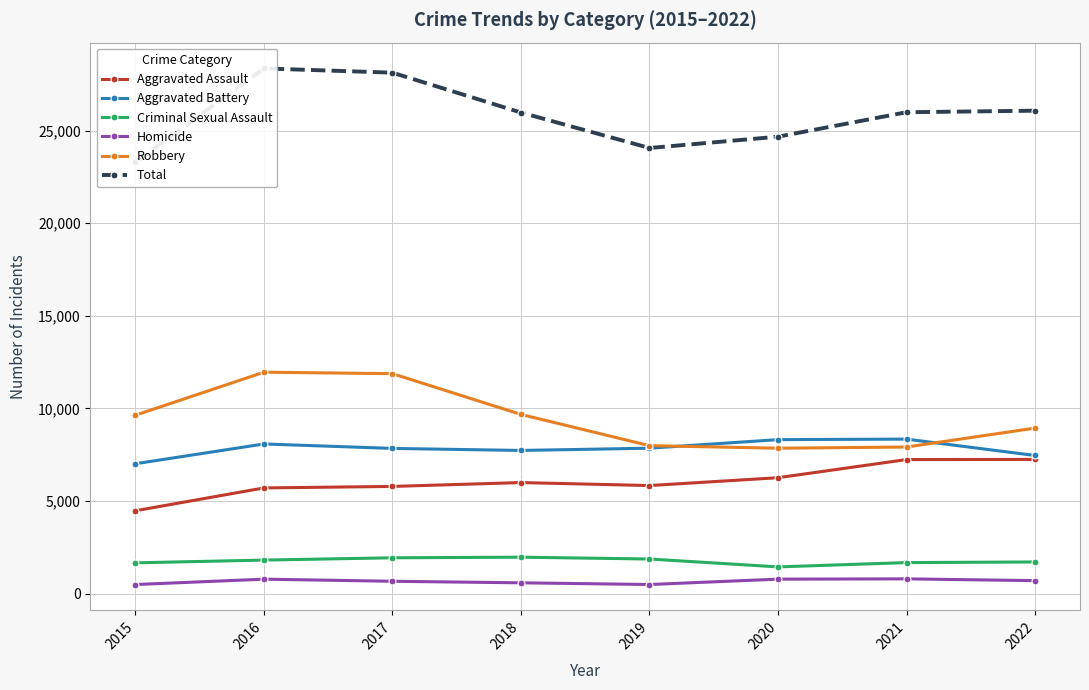

At how many categories does at least one series exceed 9989?

8